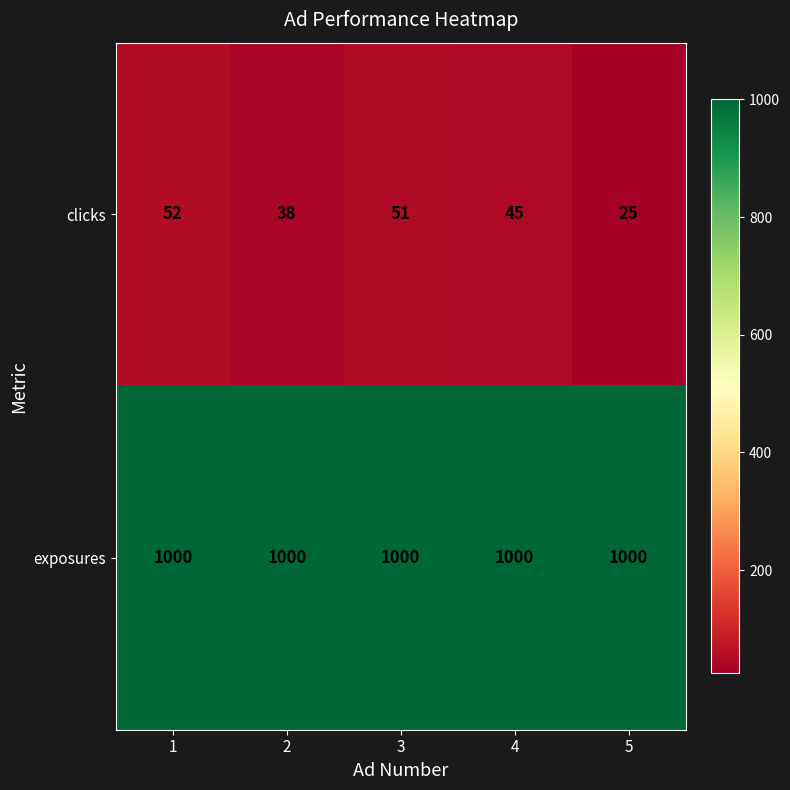

At how many categories does at least one series exceed 602?

5